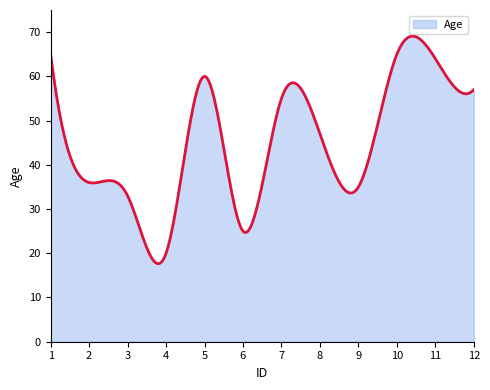

What is the smallest value displayed?

17.6